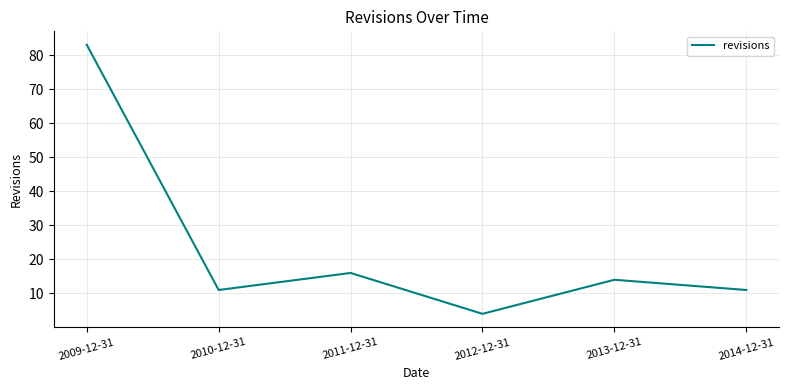

Is it true that the value at 2009-12-31 is 83?

True